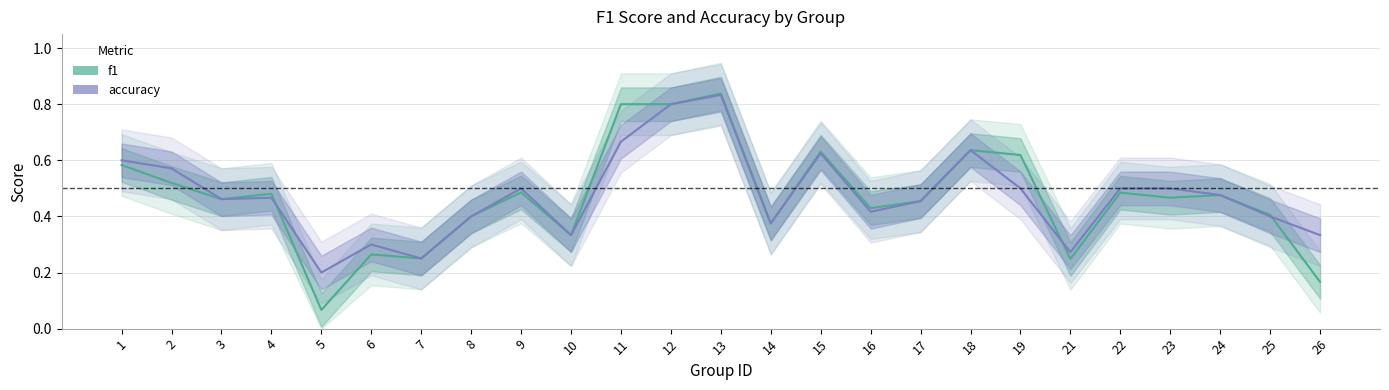

What is the difference between the maximum and minimum values in the f1 series?

0.8